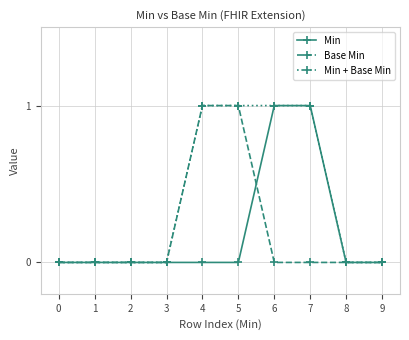

The value of Min at 3 is 0. True or false?

True